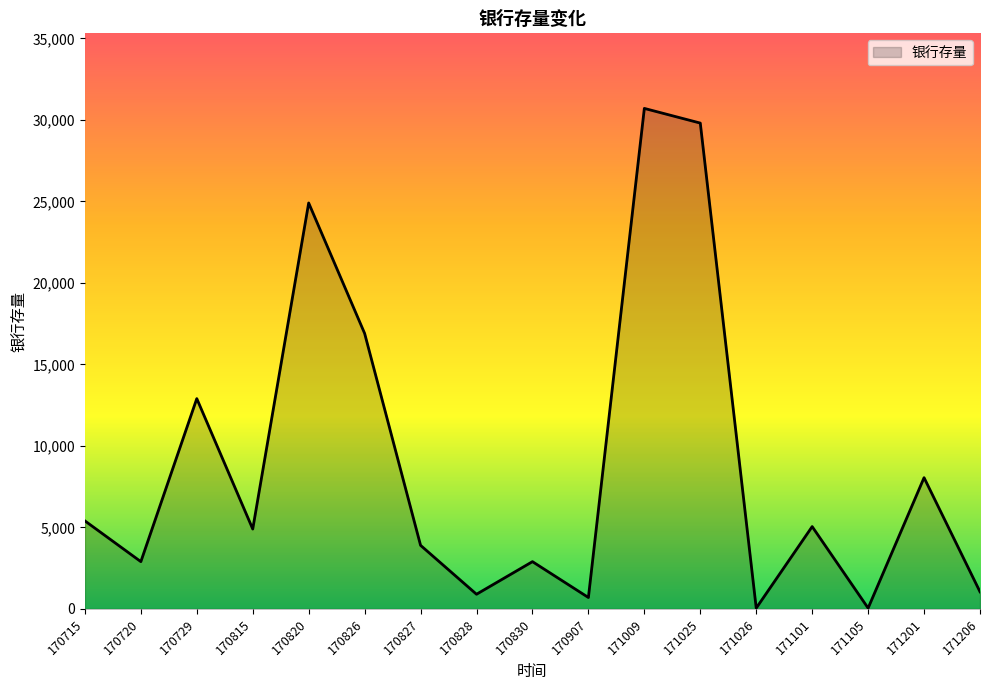

Where does the data first go above 4900?

170715